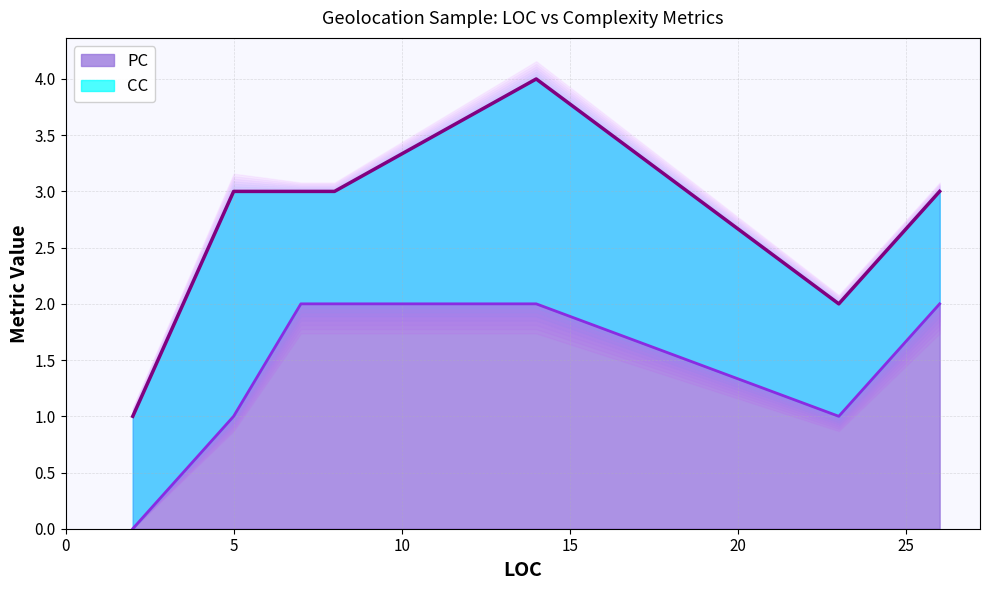

What is the change in value from 5 to 26?

+1